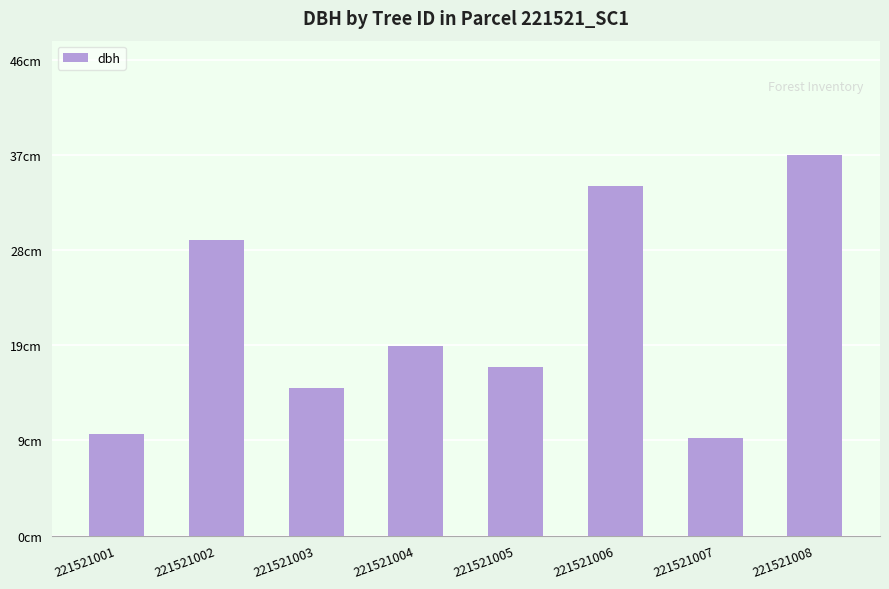

At which label is the value closest to 23?

221521004